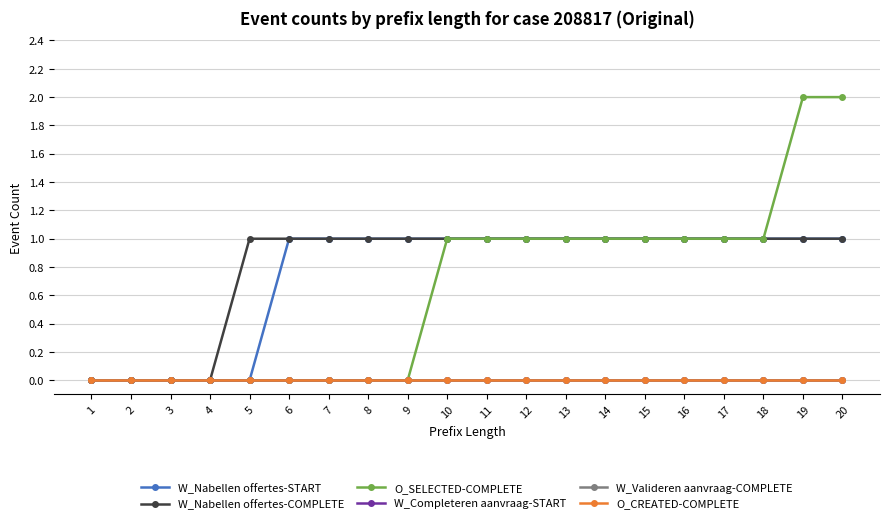

How many lines are shown in the chart?

6